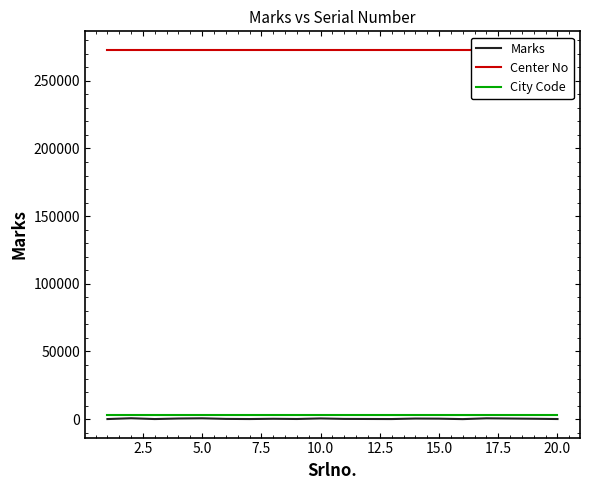

How many lines are shown in the chart?

3